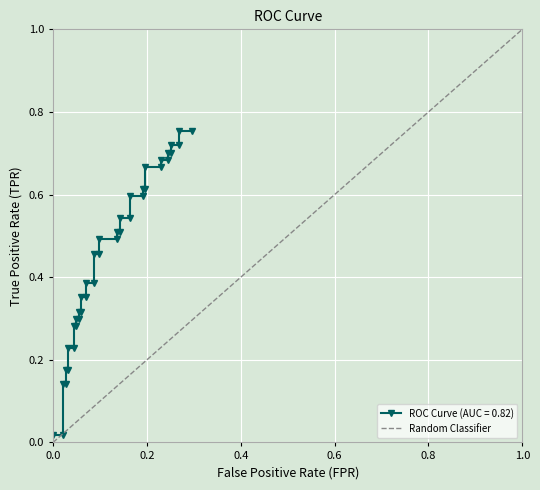

What is the greatest value displayed?

1